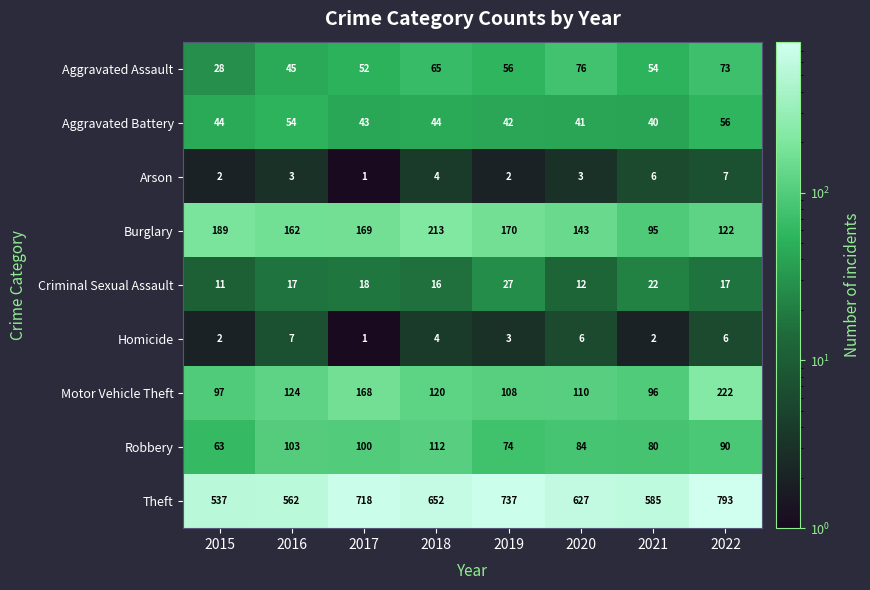

Which category has the highest value across all series?

2022